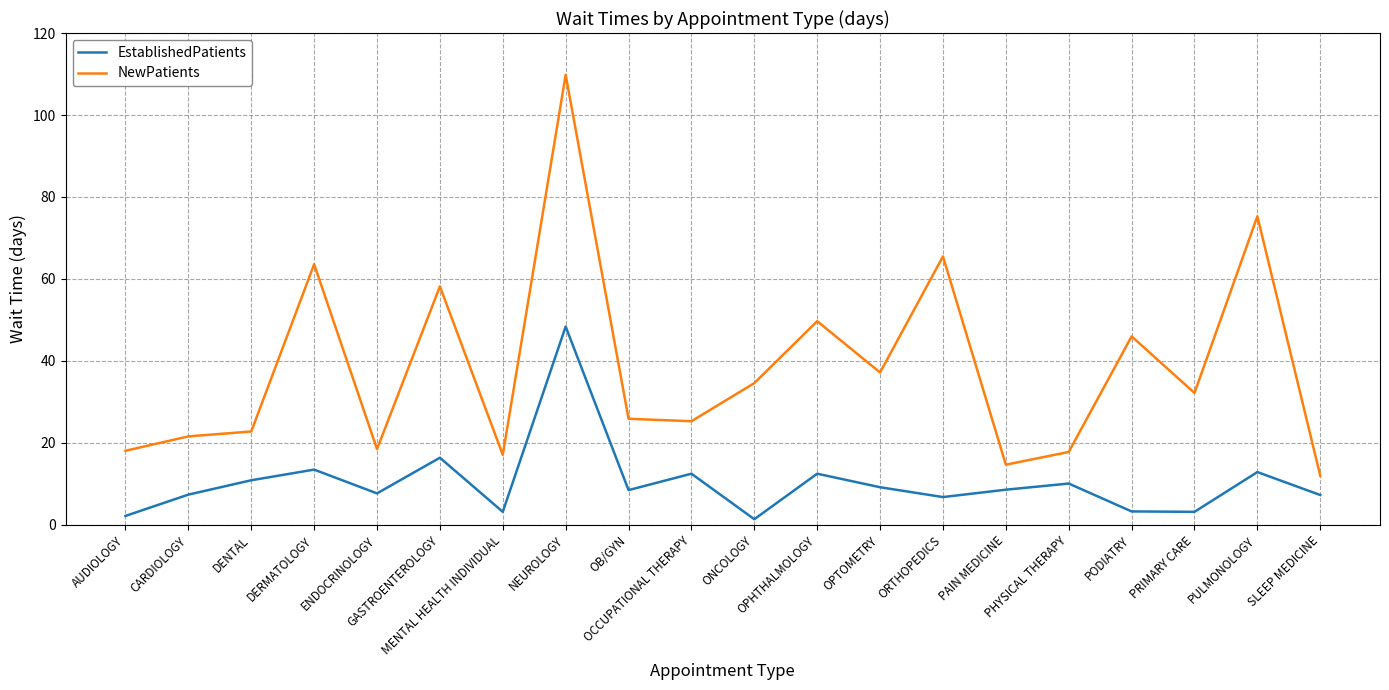

True or false: EstablishedPatients and NewPatients cross at least once.

False